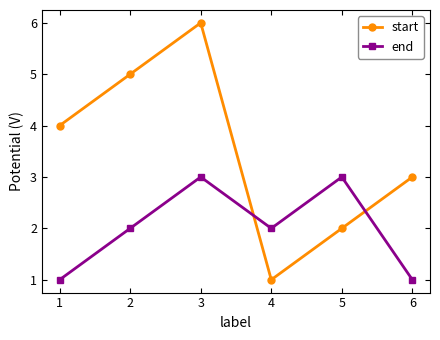

How many lines are shown in the chart?

2